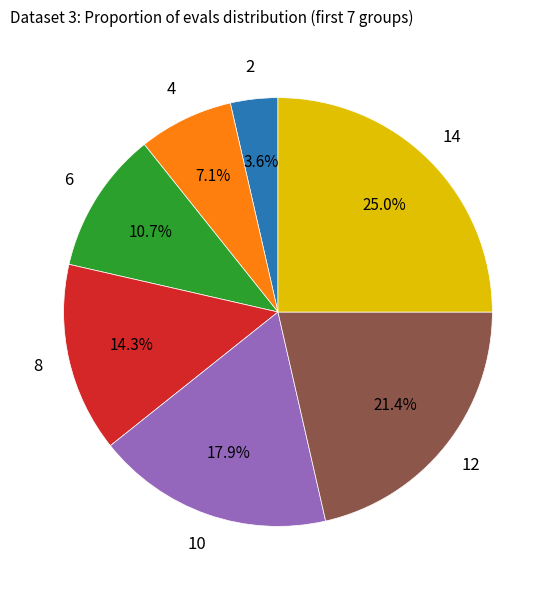

Is there any slice that represents more than half of the pie?

No